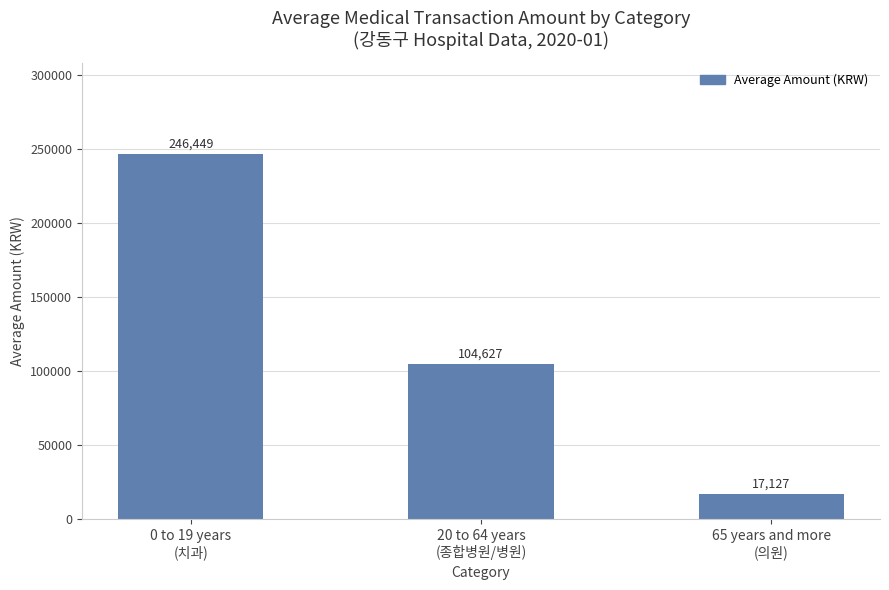

What is the average value?

122734.3